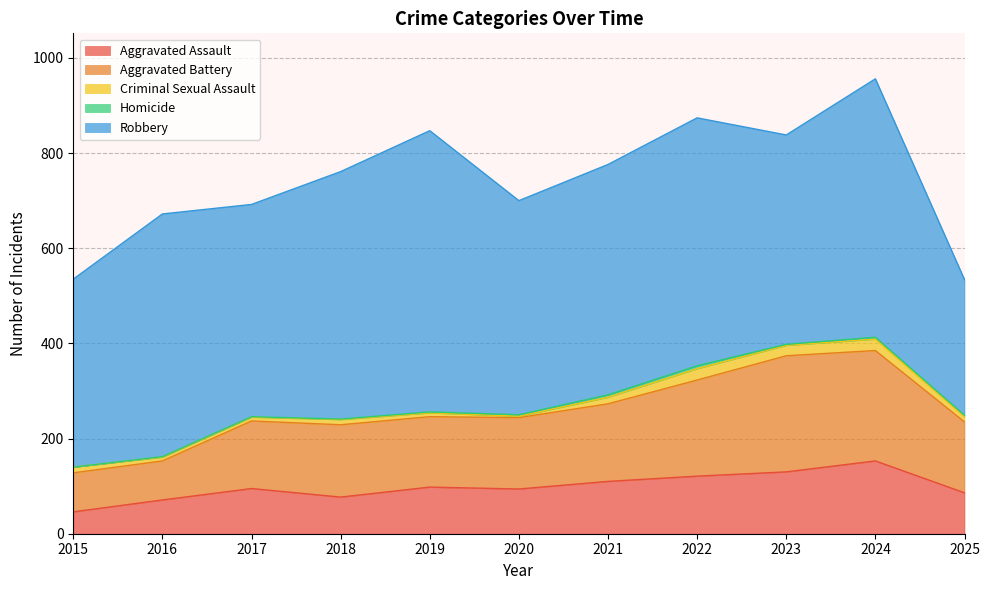

What is the sum of the Aggravated Battery values at 2017 and 2016?

224